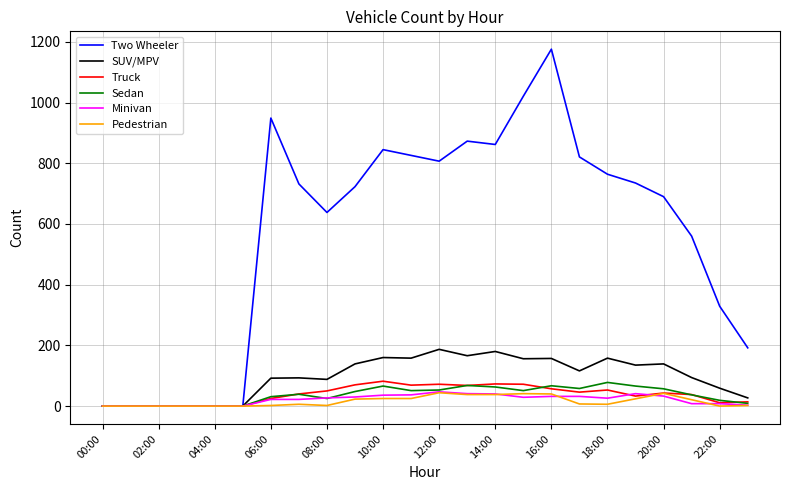

What is the difference between the maximum and minimum values in the Two Wheeler series?

1176